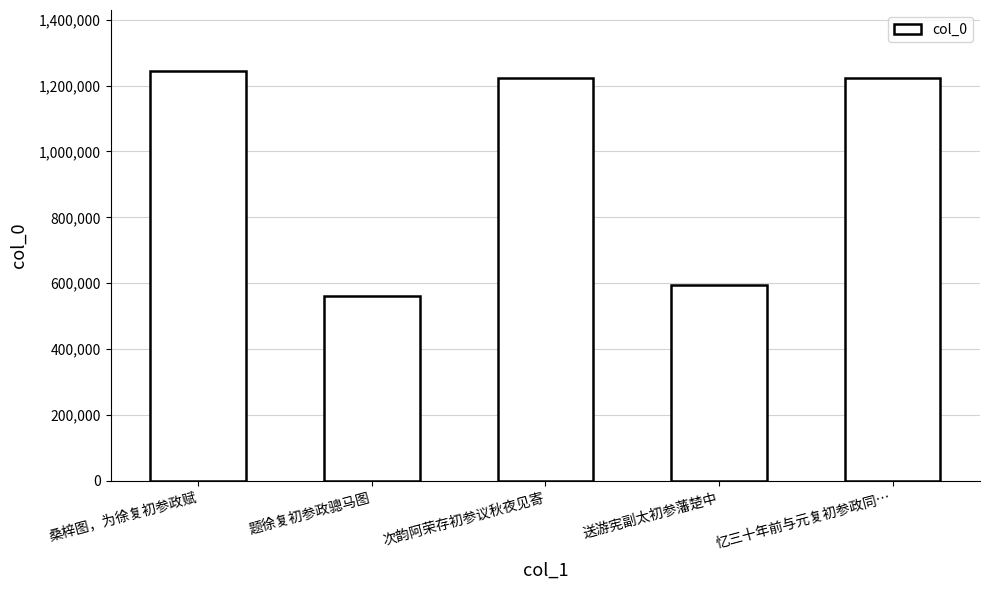

What is the average value?

969453